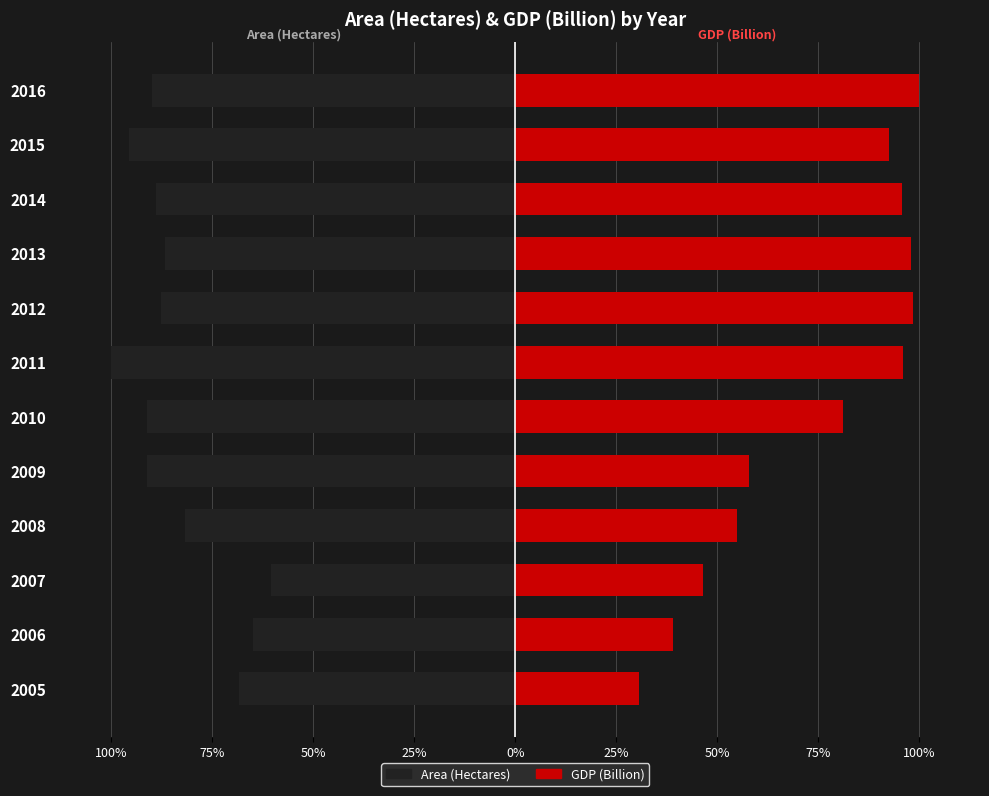

Which category has the highest value across all series?

2016